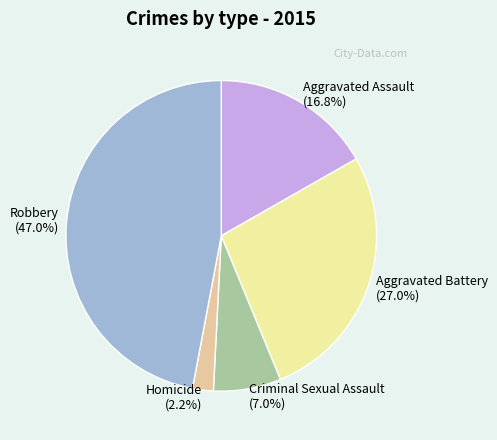

To the nearest percent, what percentage of the pie is Criminal Sexual Assault?

7%